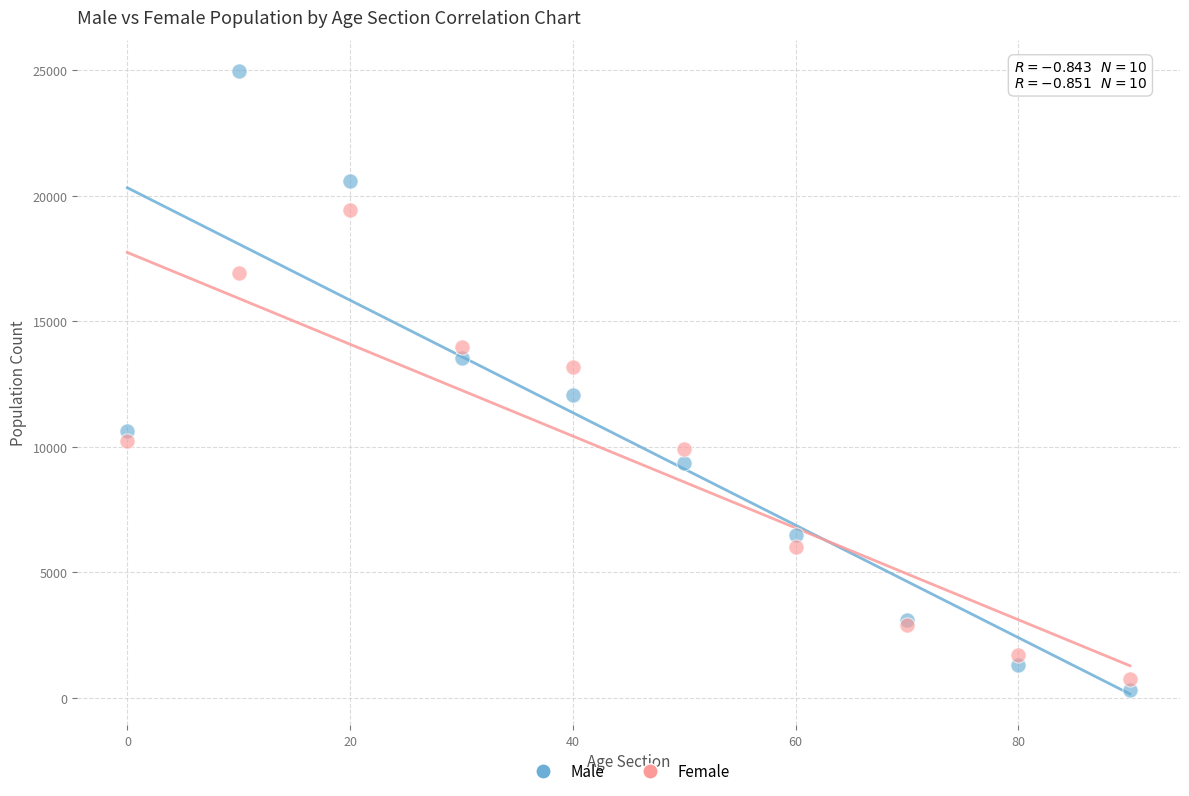

Which series reaches the maximum Y coordinate?

Male